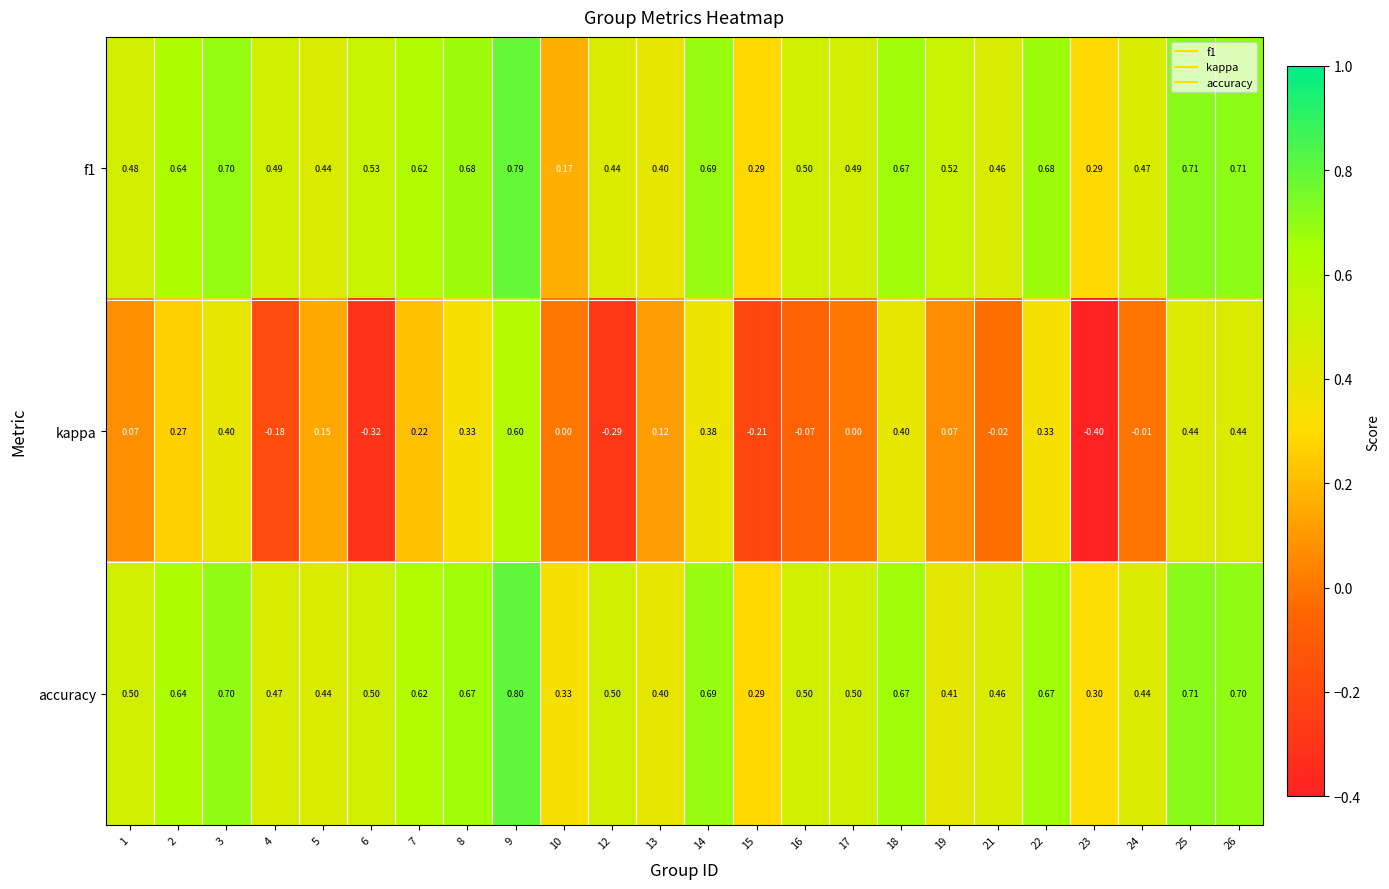

Is the value of f1 at 10 greater than the value of kappa at 7?

No